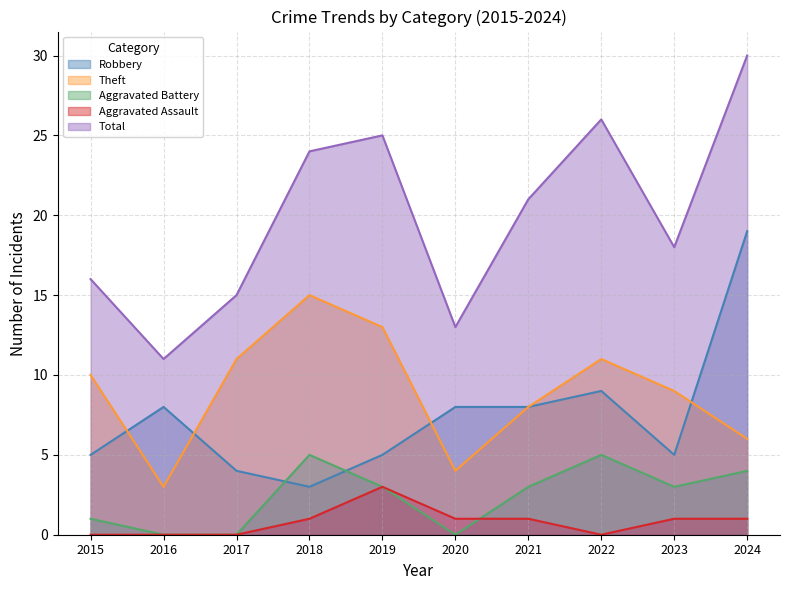

What is the difference between the maximum and minimum values in the Total series?

19